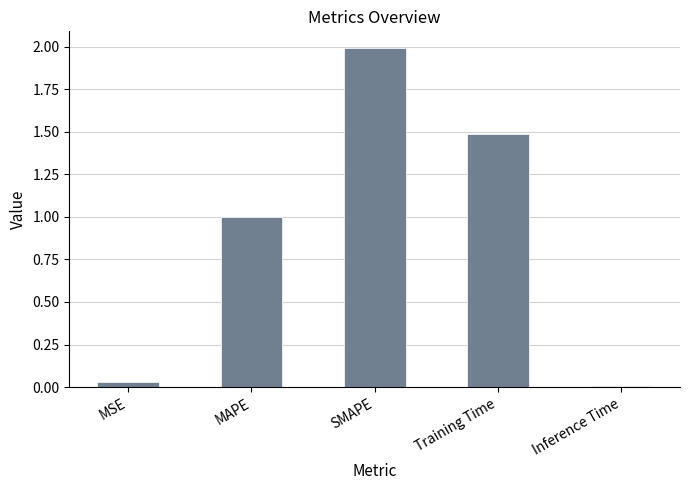

What is the difference between the values at SMAPE and MAPE?

1.0